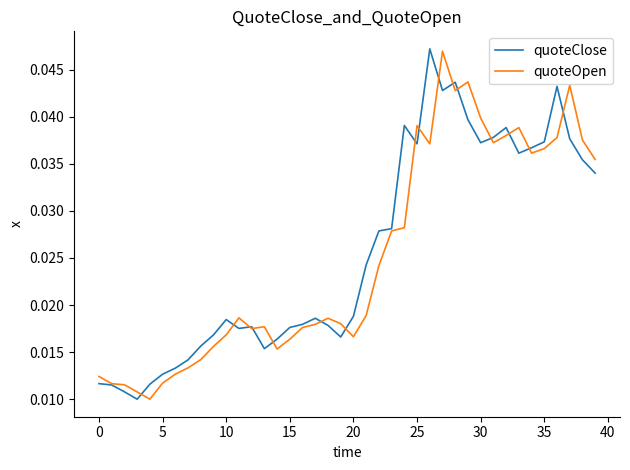

What are all the series names shown in the legend?

quoteClose, quoteOpen